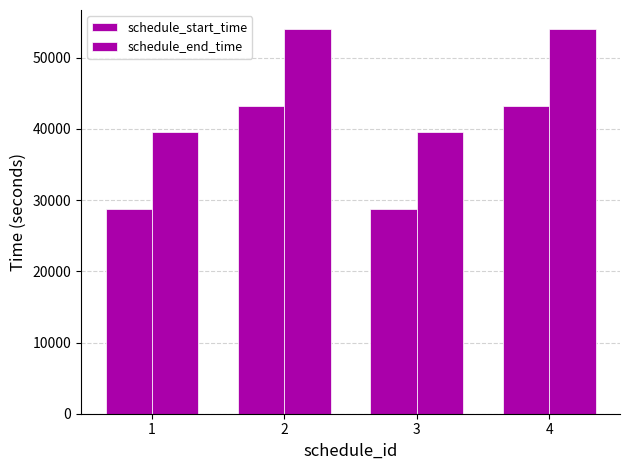

How many bars are there in total?

8